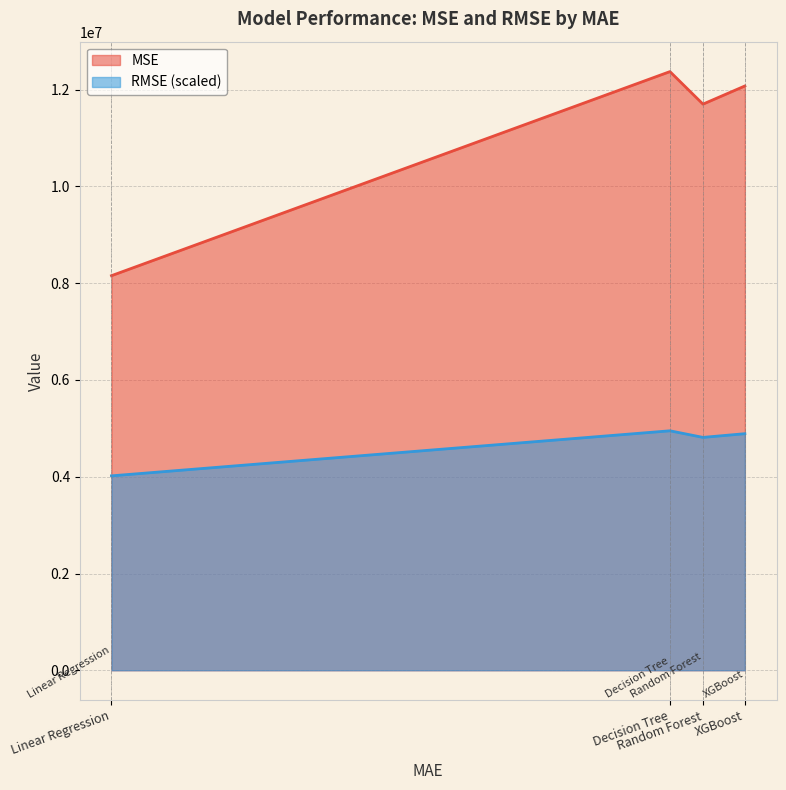

What is the difference between the RMSE values at Decision Tree and XGBoost?

59817.1